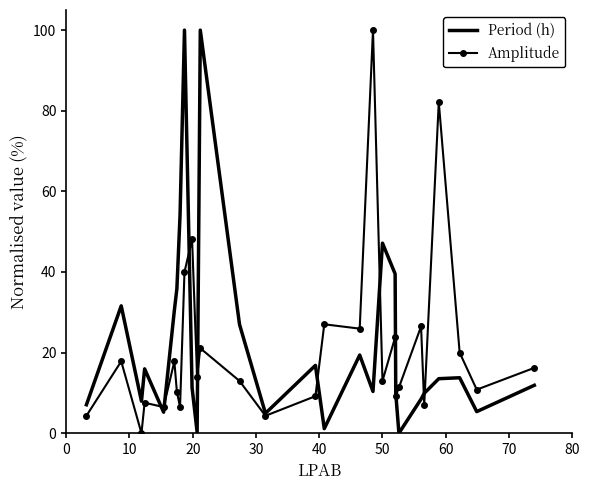

What is the highest value of the Period (h) series?

100.0